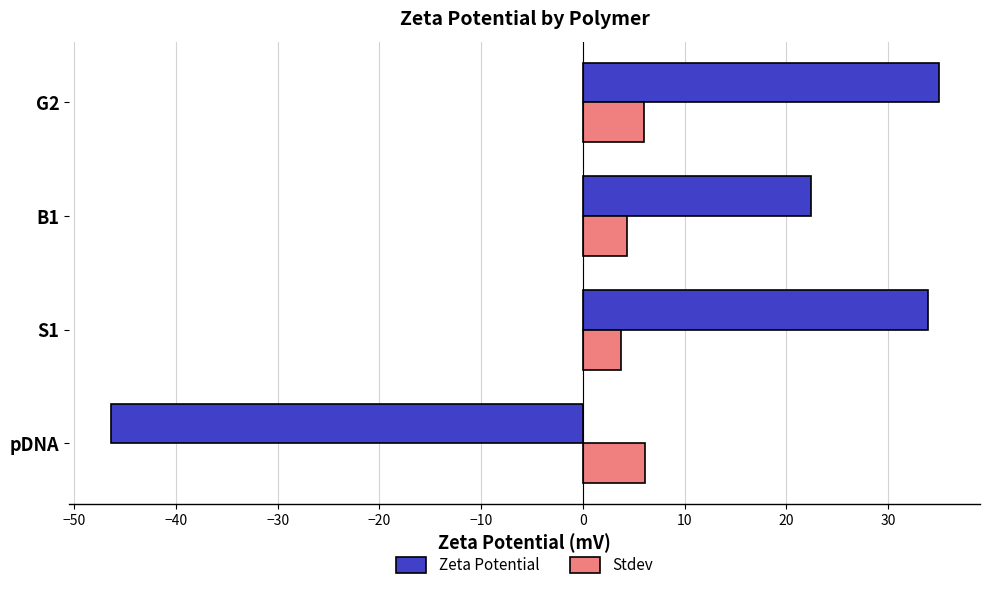

What is the difference between the highest and lowest values at pDNA?

52.5